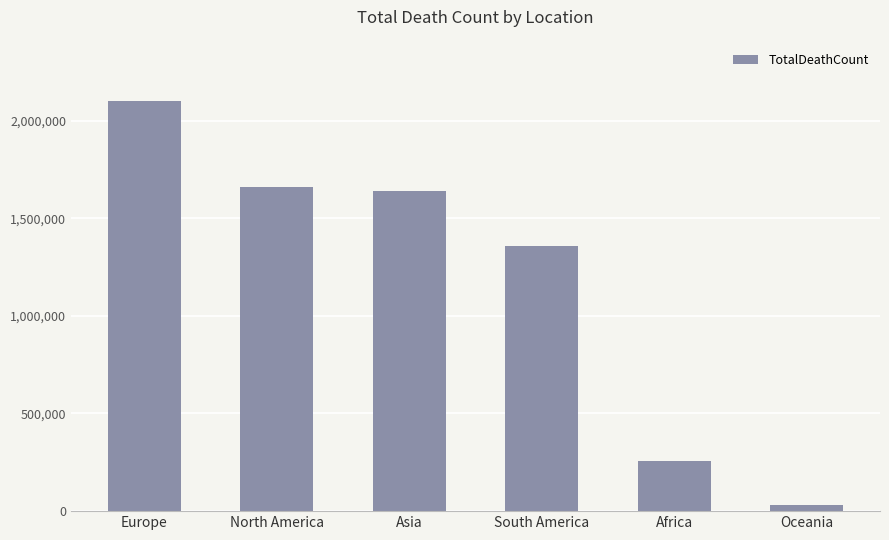

The value at South America is 2383370. True or false?

False